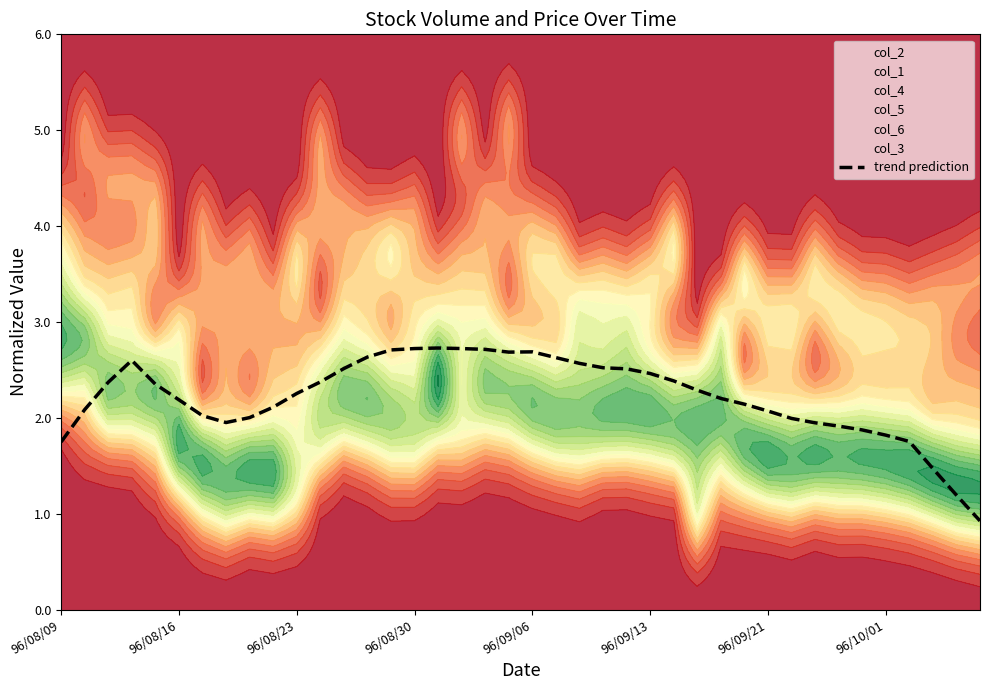

True or false: the data shows 1.6 at 13.

False